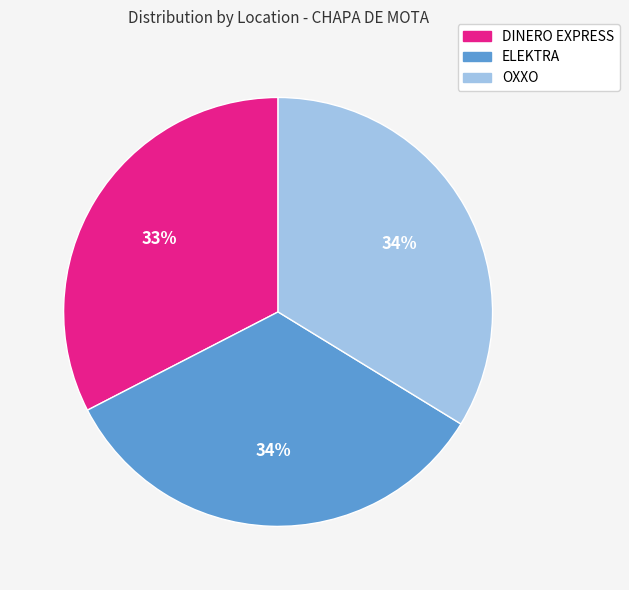

Does any single category account for the majority?

No